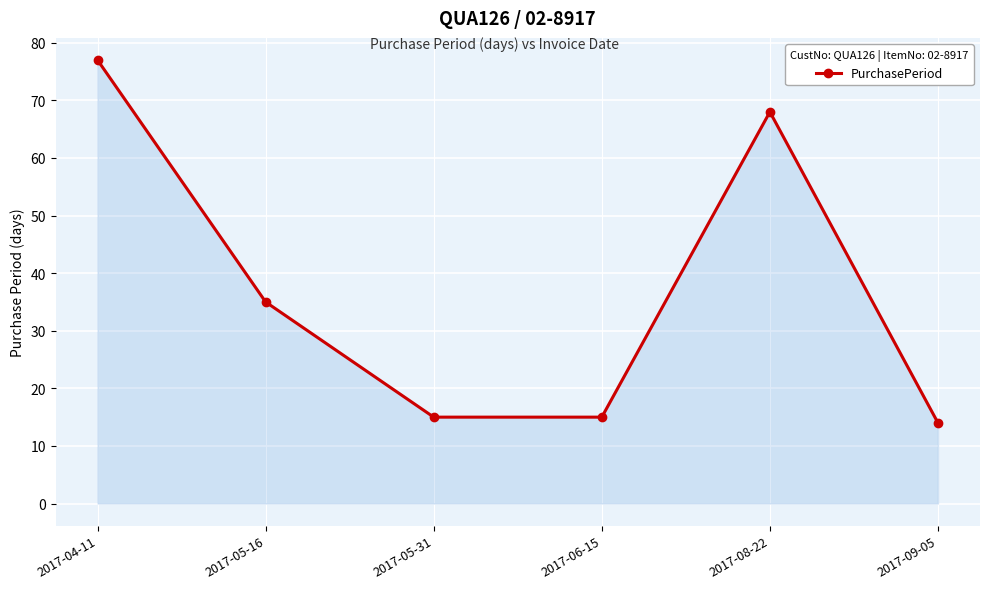

What is the change in value from 2017-04-11 to 2017-09-05?

-63